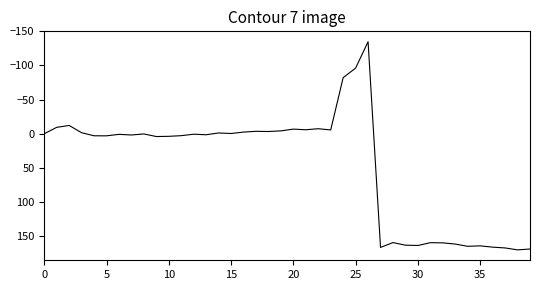

What is the maximum value shown in the chart?

170.7